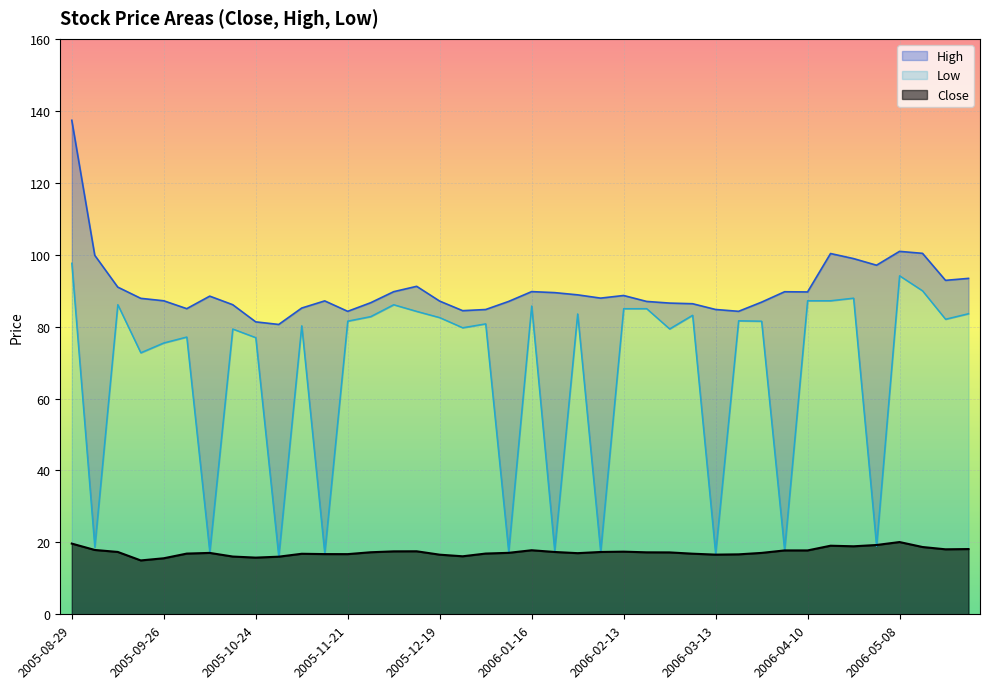

True or false: High and Low cross at least once.

False